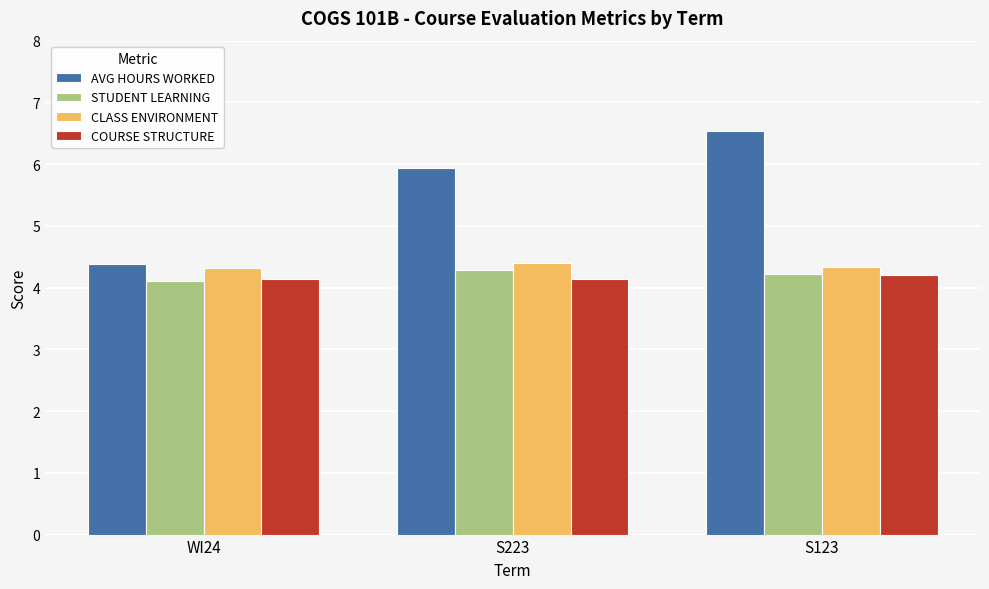

Which series has the widest spread of values?

AVG HOURS WORKED